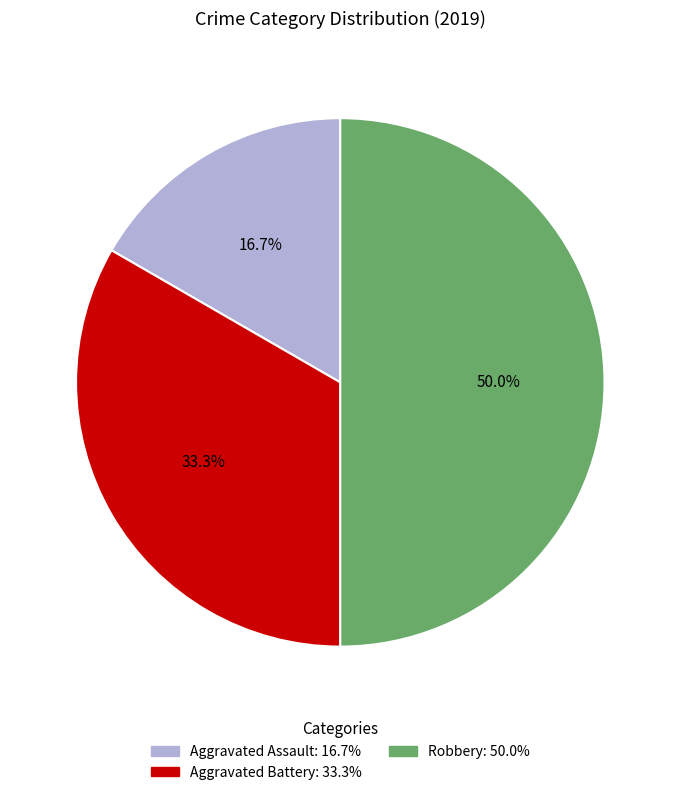

Approximately how many times larger is the value at Robbery compared to Aggravated Battery?

1.5